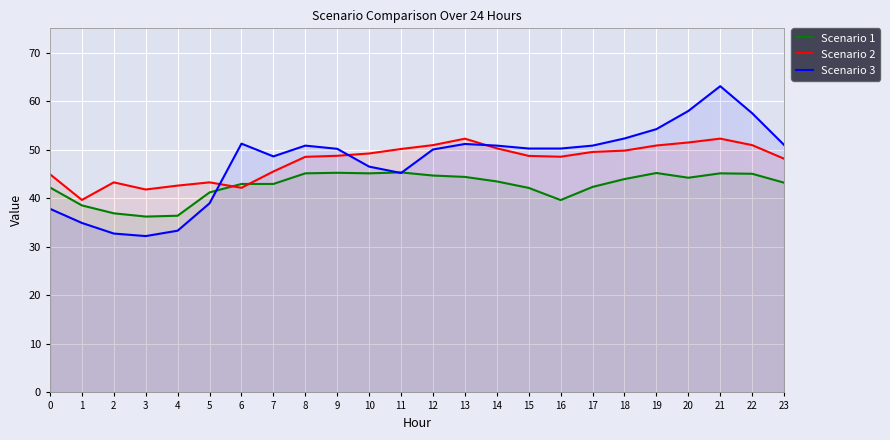

In Scenario 3, how many points are higher than both neighbors (excluding endpoints)?

4